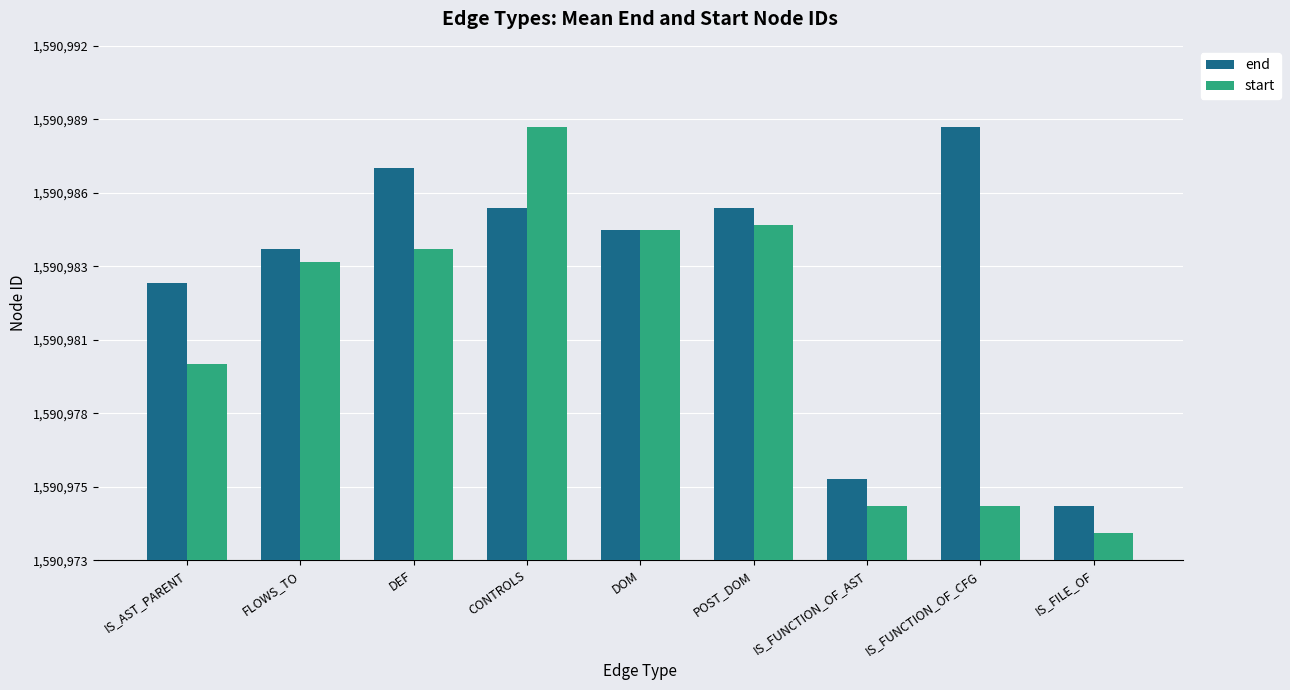

What is the difference between the highest and lowest values at IS_FILE_OF?

1.0